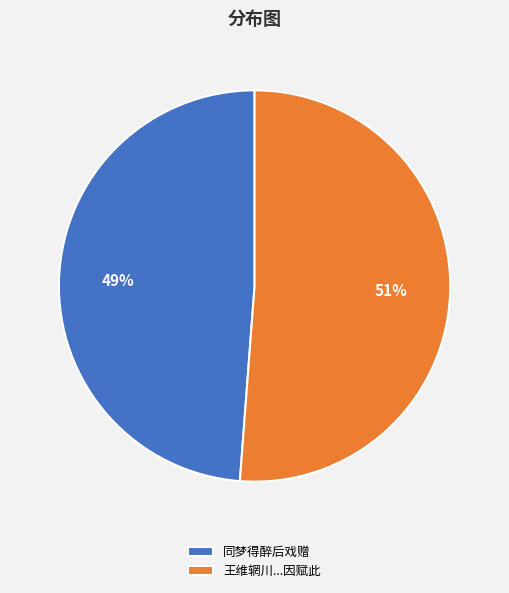

Is there any slice that represents more than half of the pie?

Yes